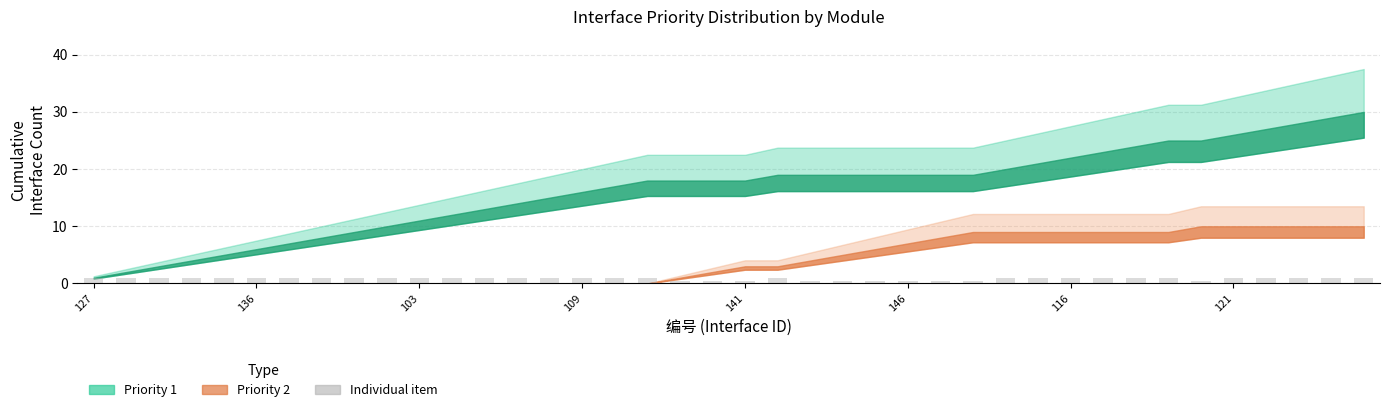

What is the greatest value displayed?

1.0